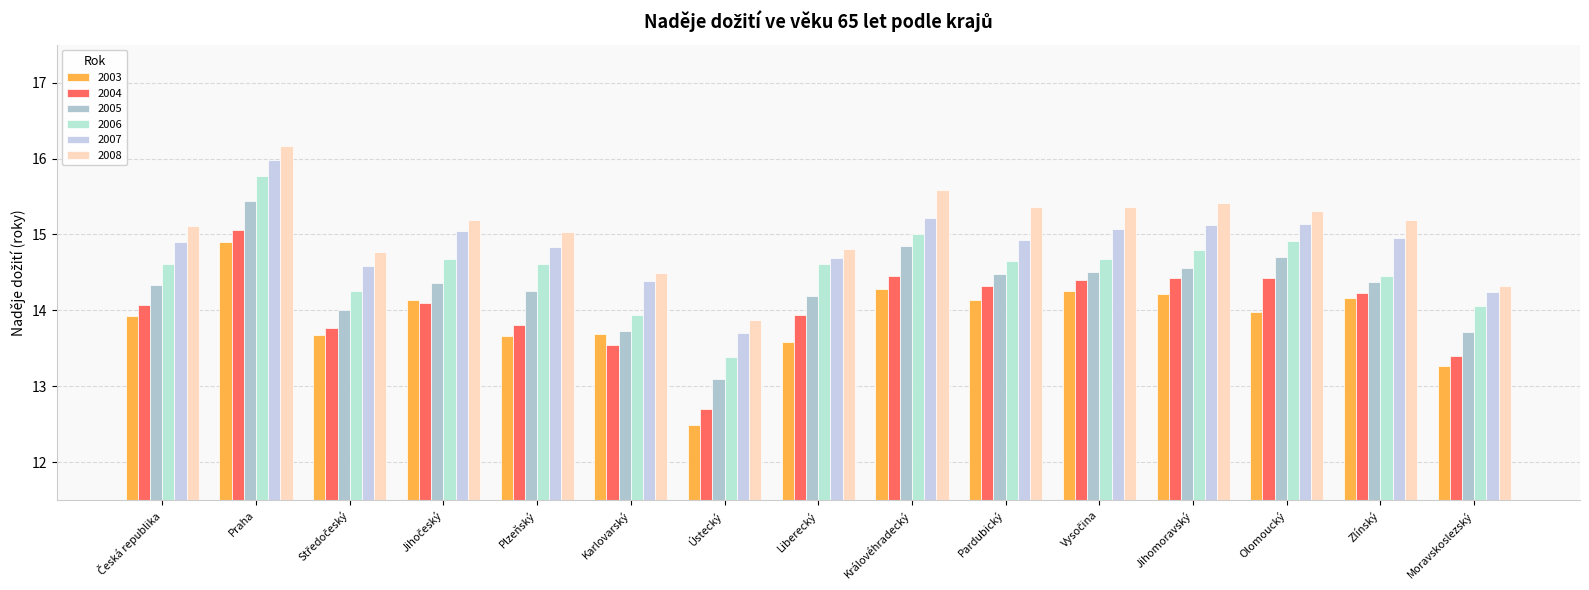

At which label is 2008 closest to 15?

Plzeňský